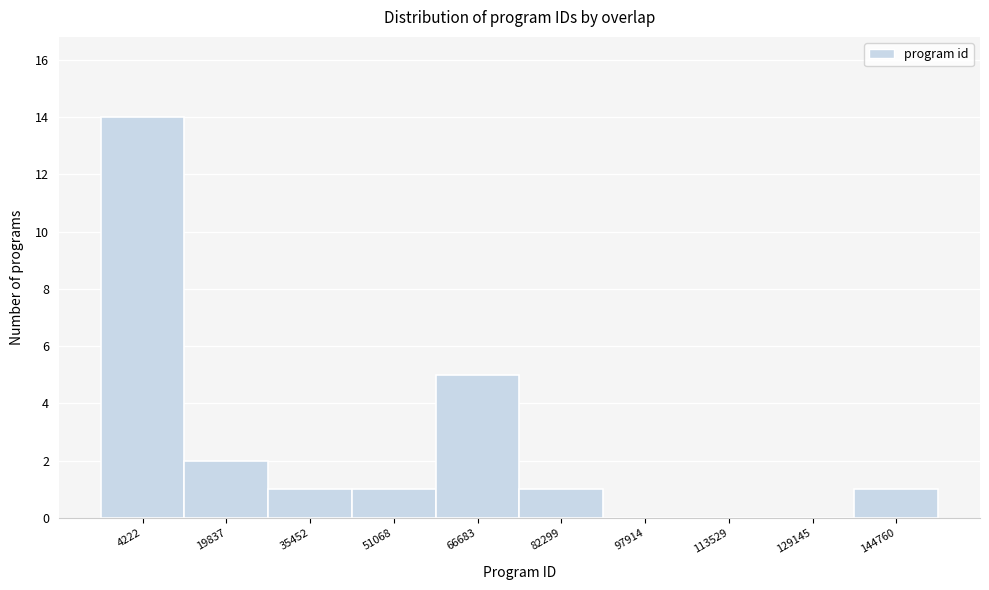

Reading left to right, what are all the values shown in this chart?

4222=14	19837=2	35452=1	51068=1	66683=5	82299=1	97914=0	113529=0	129145=0	144760=1